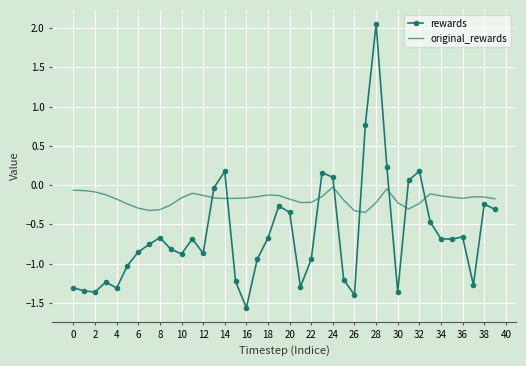

What is the difference between the maximum and minimum values in the rewards series?

3.6